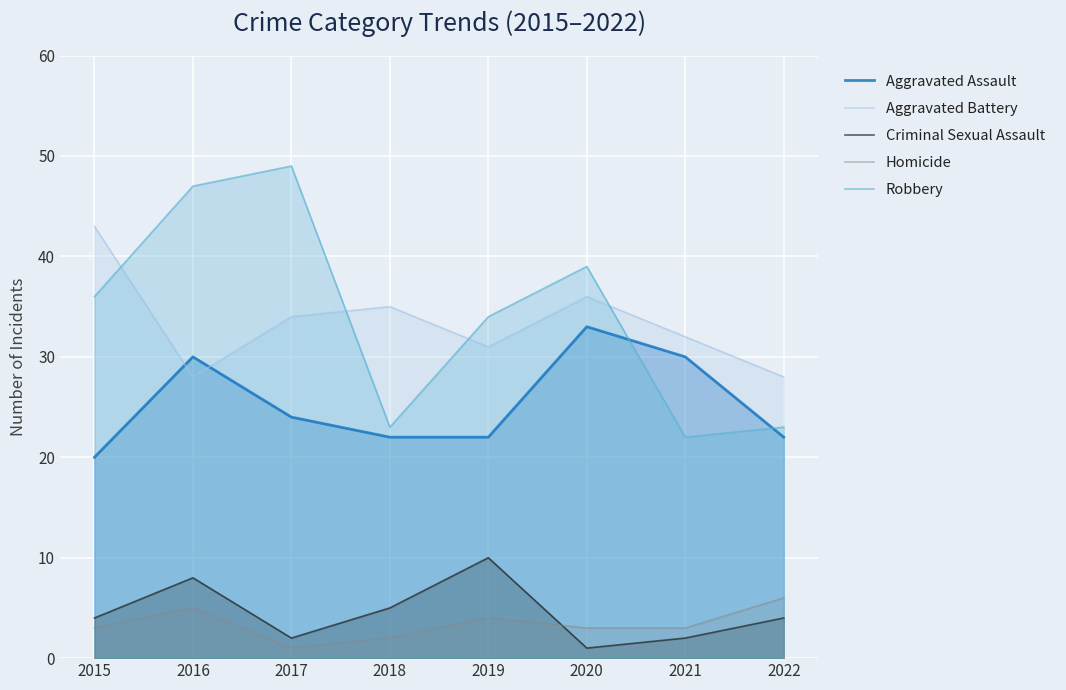

At which category does Robbery reach its first local valley?

2018